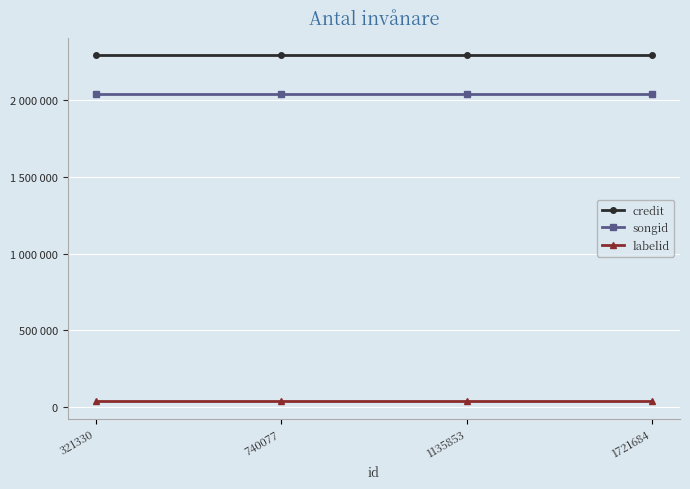

What is the minimum value shown in the chart?

36669